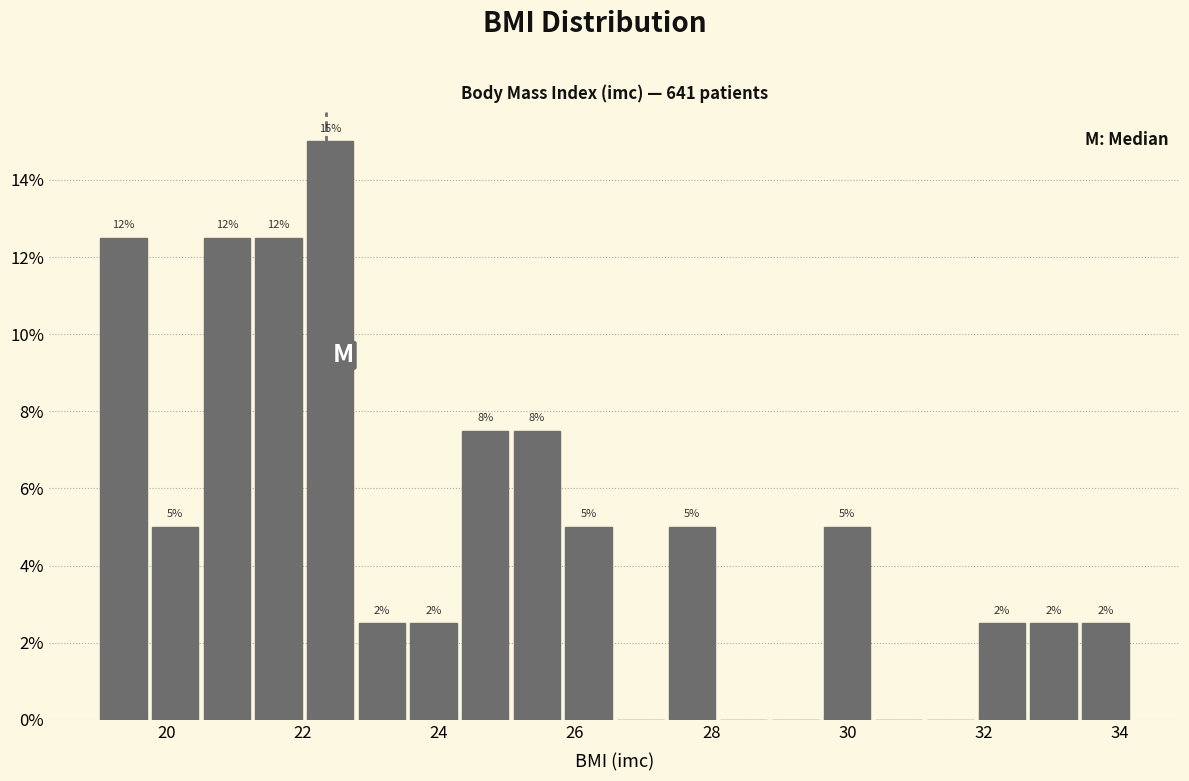

Around what value on the x-axis is the tallest bar? Give the approximate position of its centre, as read against the axis.

22.4